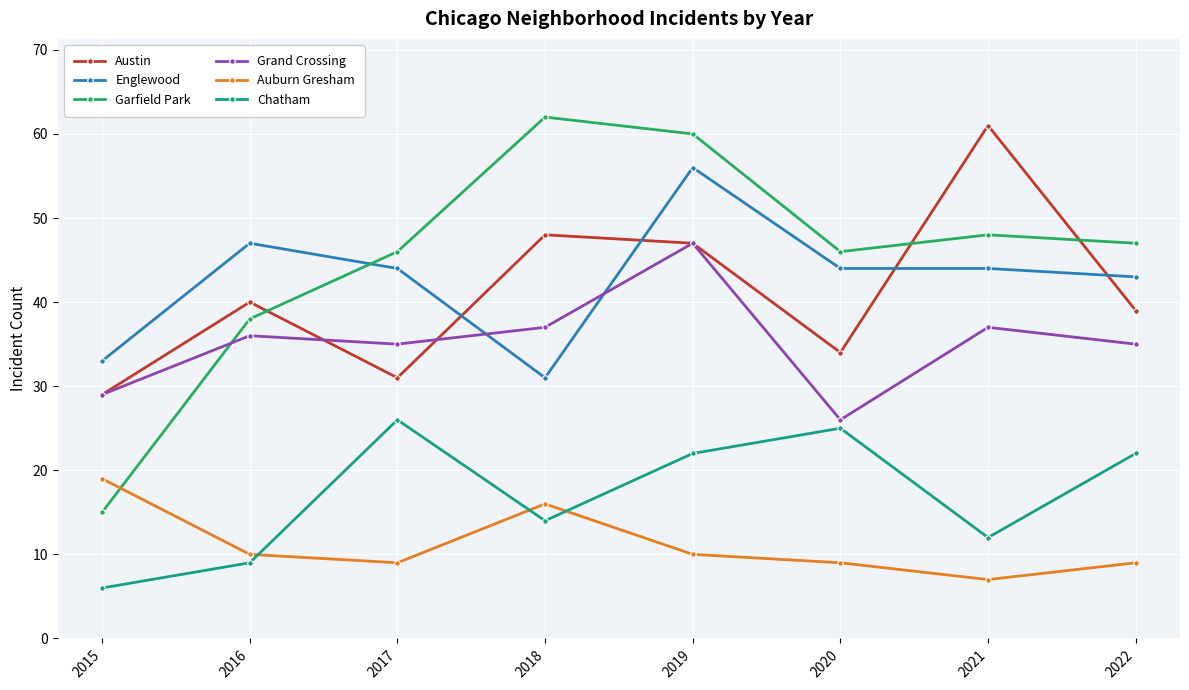

The value of Garfield Park at 2021 is 67. True or false?

False